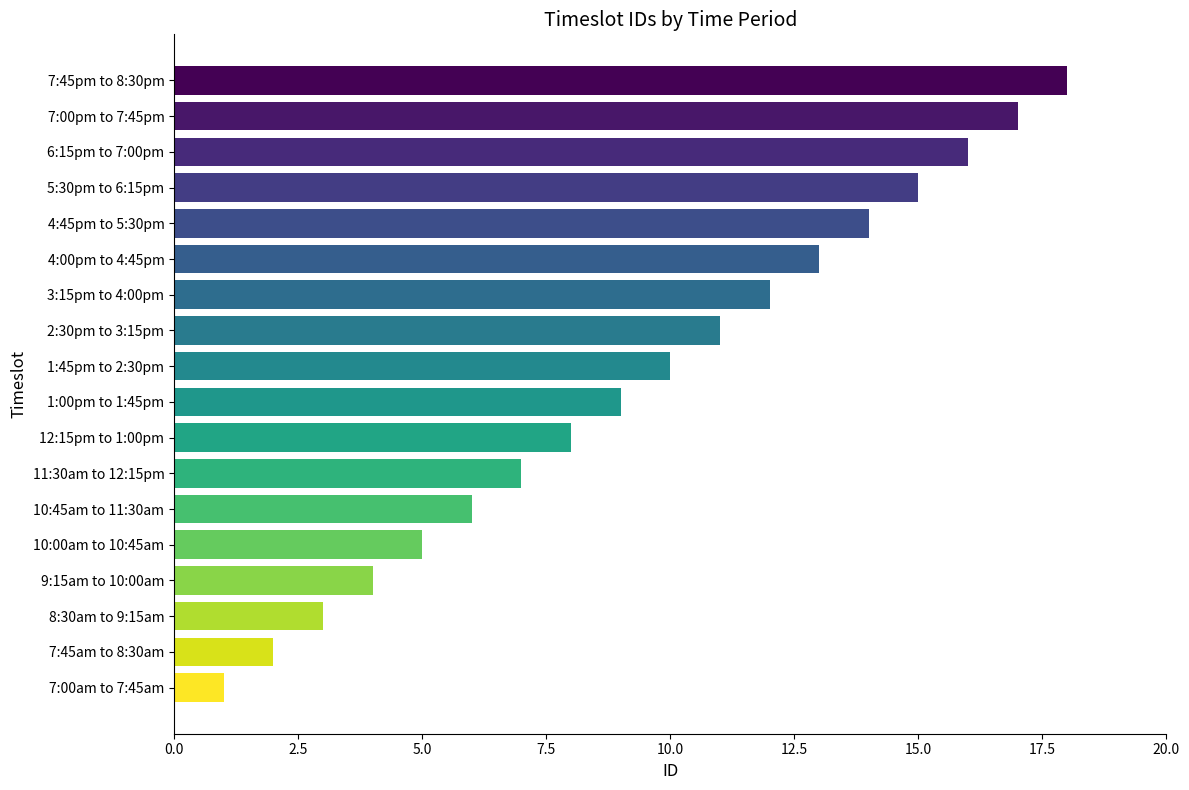

Are the bars horizontal?

Yes